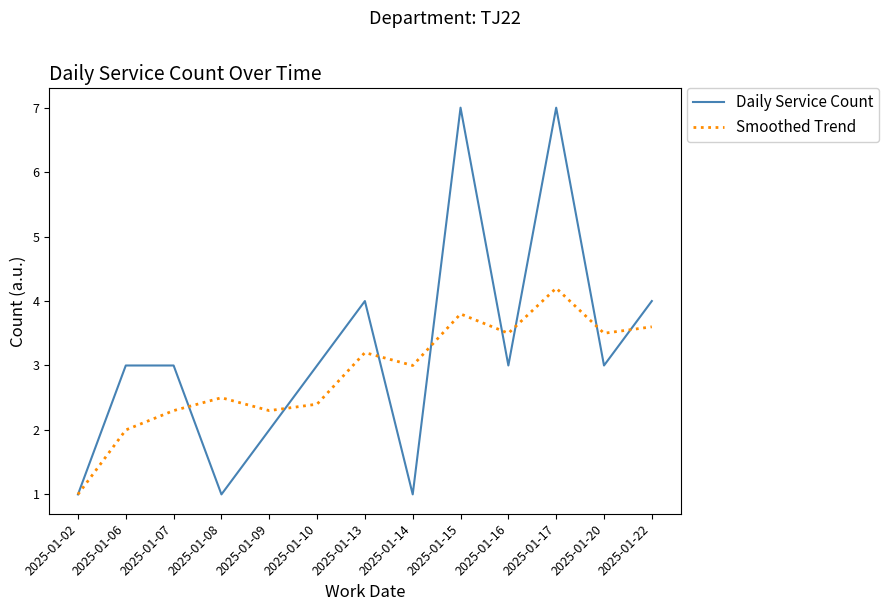

The value of Daily Service Count at 2025-01-02 is 0.5. True or false?

False